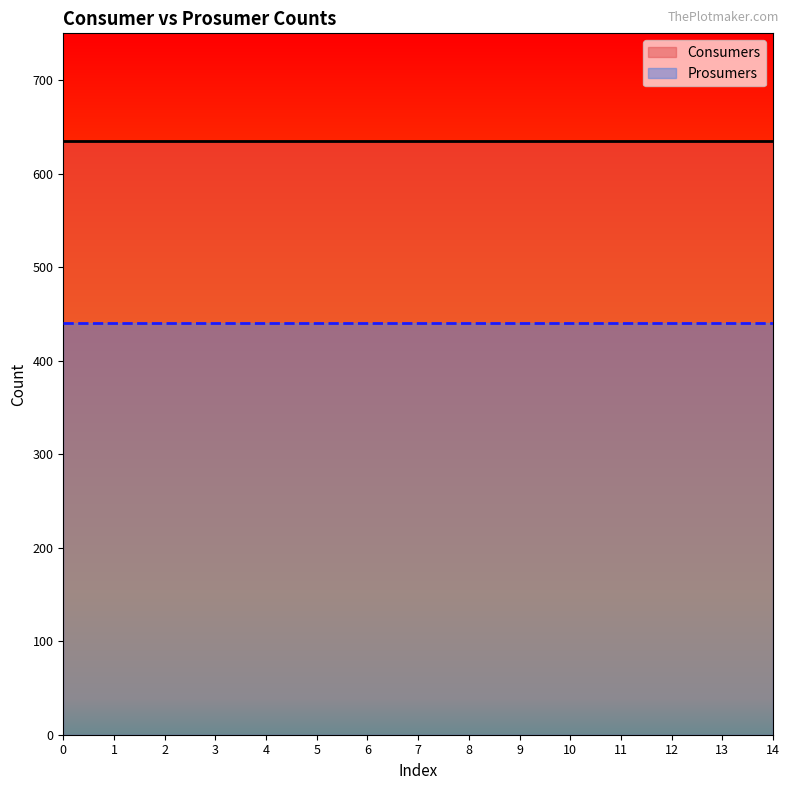

True or false: Consumers and Prosumers cross at least once.

False